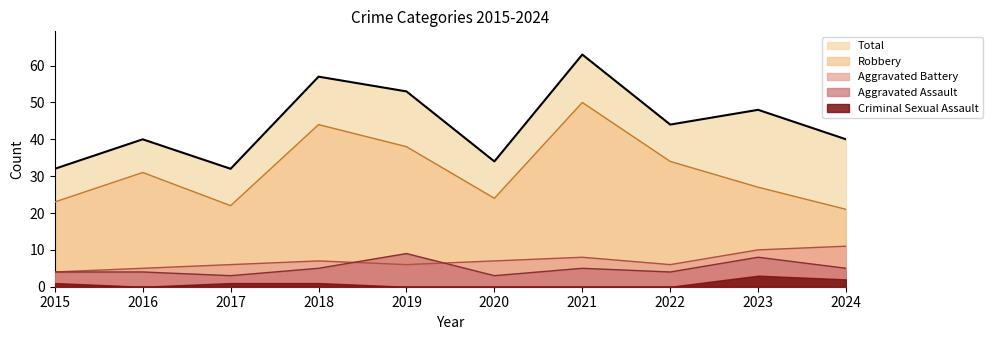

Rank the categories by Robbery value from lowest to highest.

2024, 2017, 2015, 2020, 2023, 2016, 2022, 2019, 2018, 2021